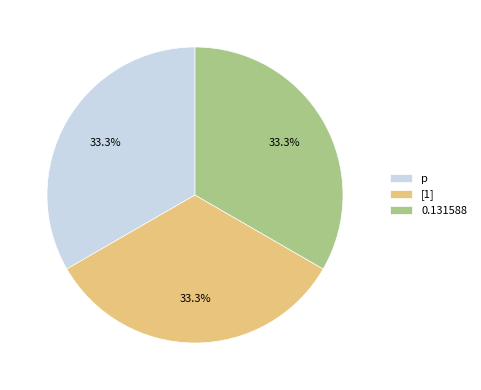

How much of the chart is everything except p?

66.7%